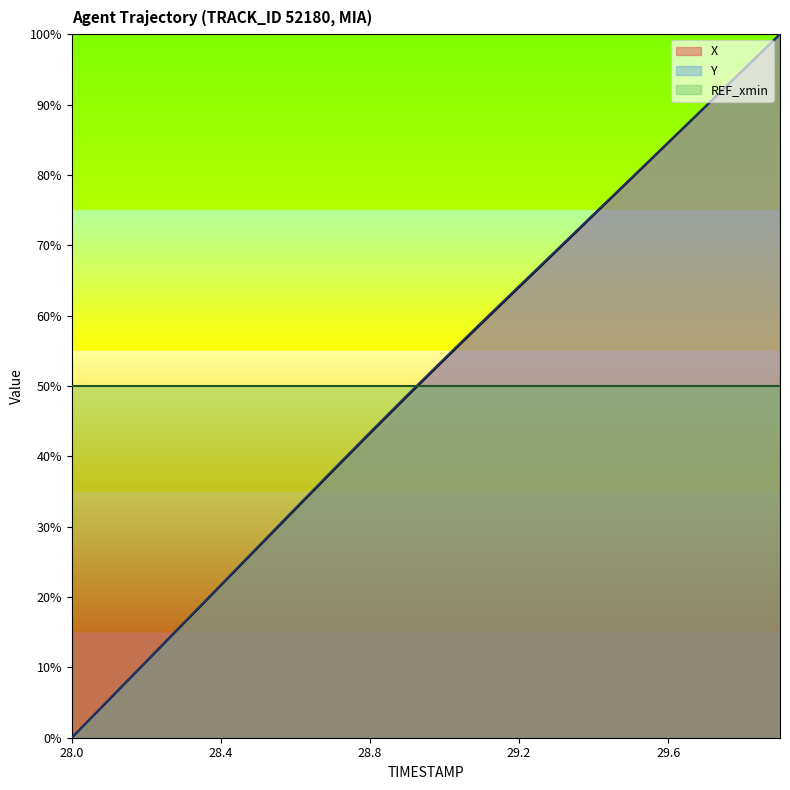

Which category has the lowest value across all series?

28.0